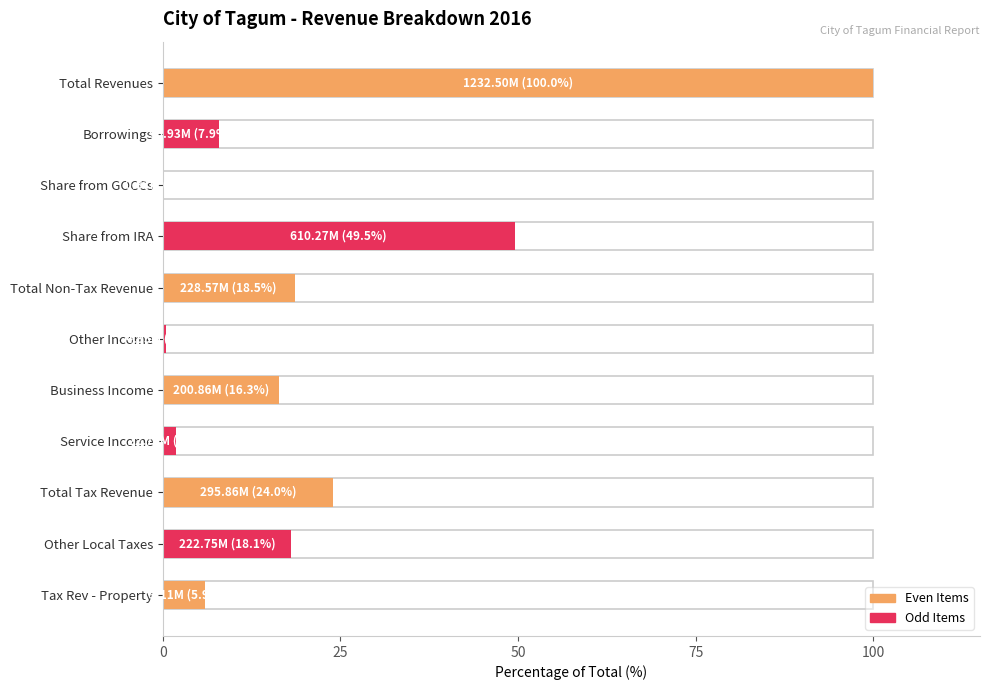

What is the sum of all values?

242.6